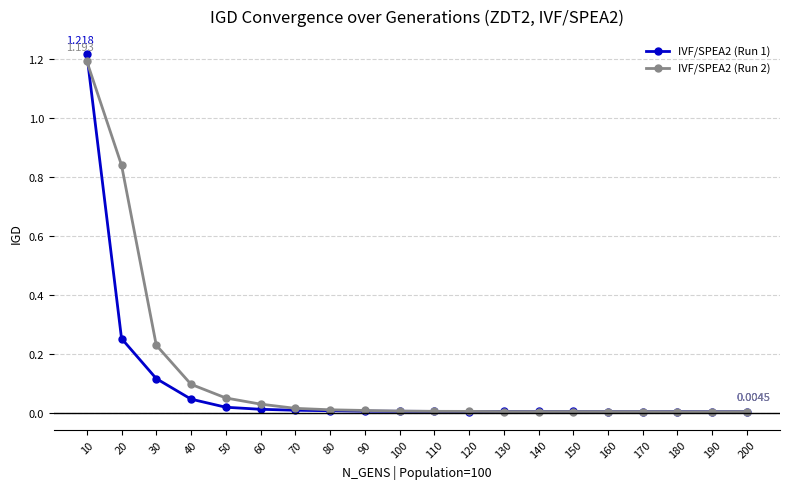

Is the value of IVF/SPEA2 (Run 2) at 140 greater than the value of IVF/SPEA2 (Run 1) at 20?

No